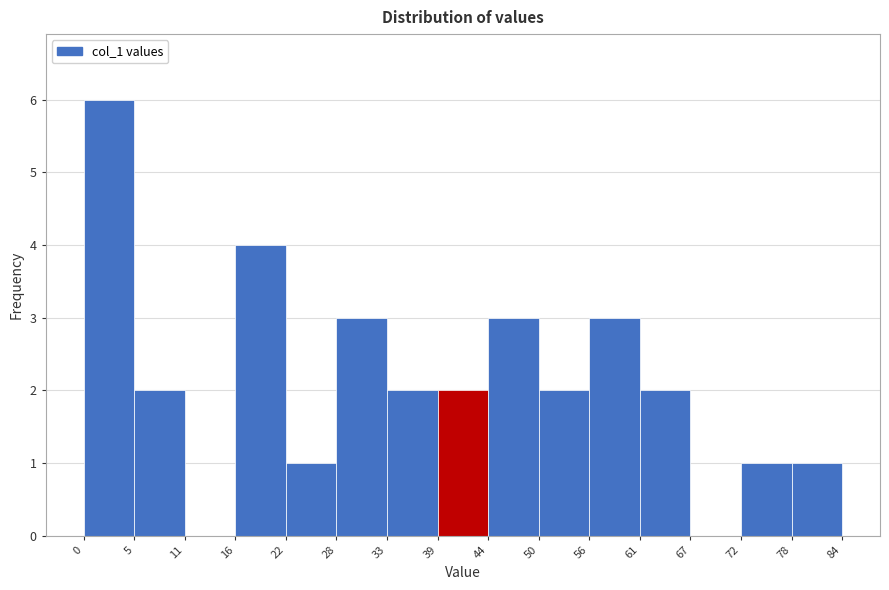

Which range on the x-axis has the tallest bar?

0 to 5